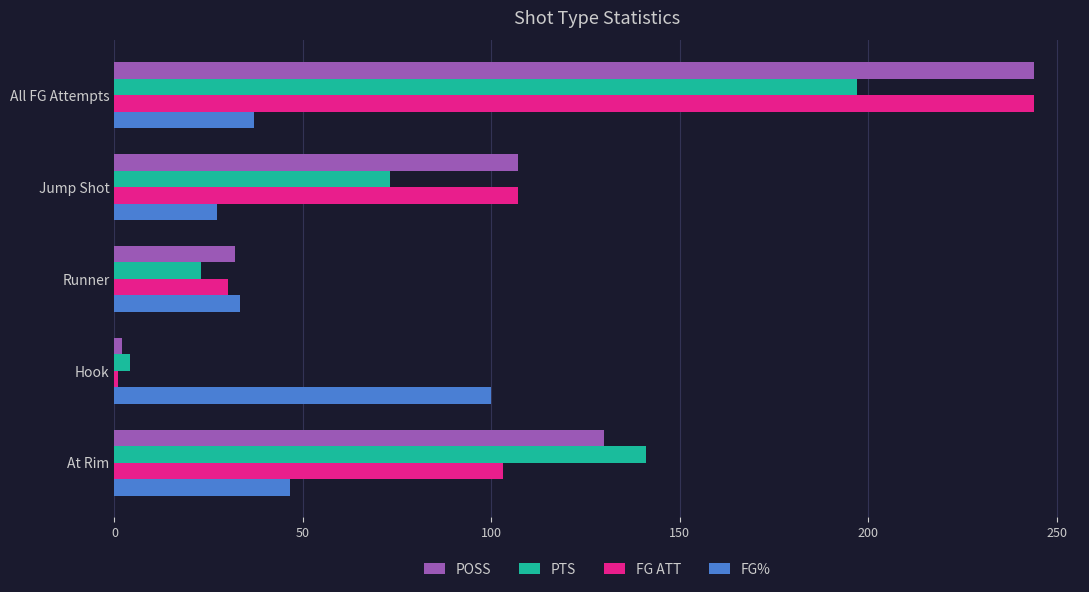

Count the number of categories in the chart.

5